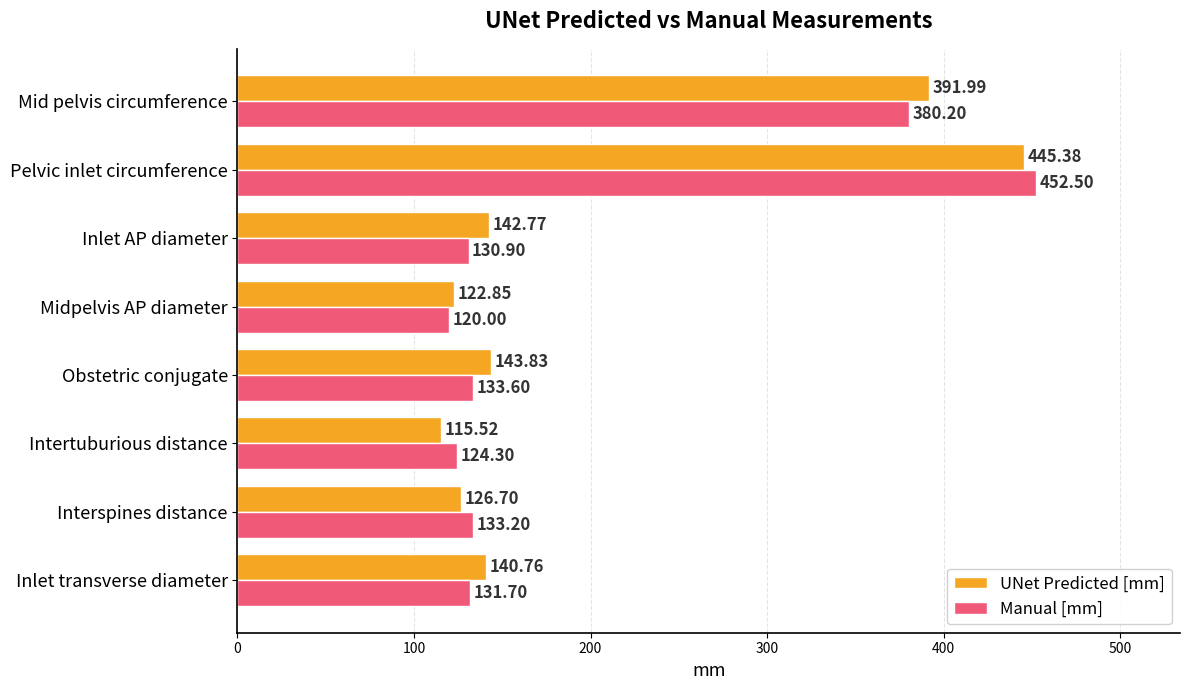

Which category has the lowest value across all series?

Intertuburious distance